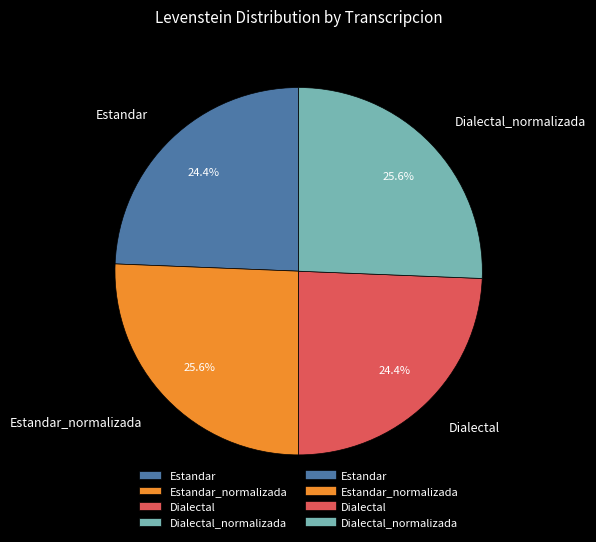

Does Estandar account for over 50% of the chart?

No